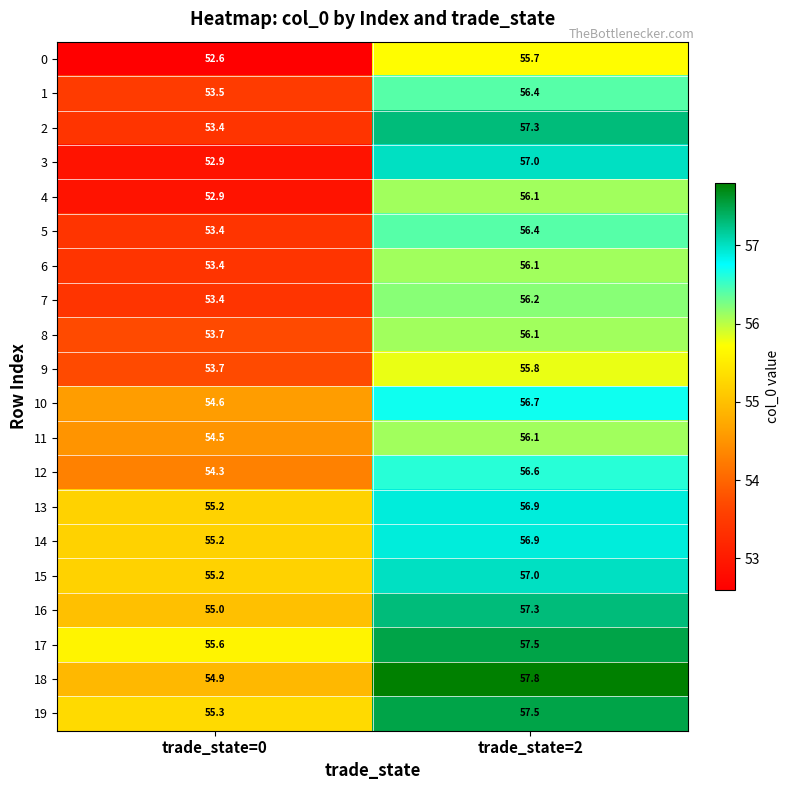

How many series are shown in this chart?

20